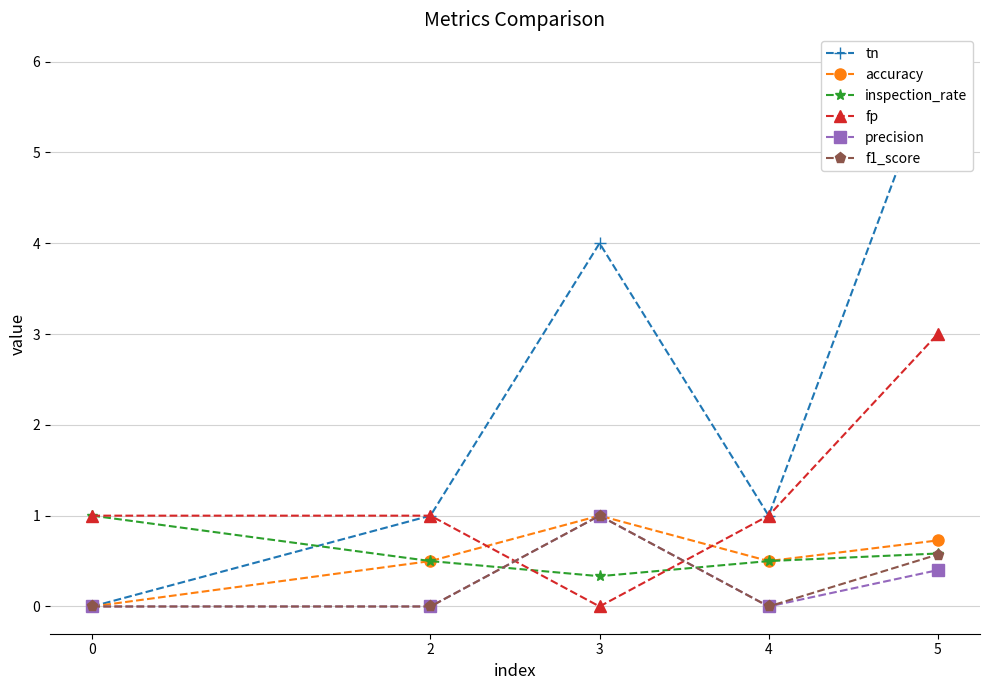

Which series changed the most between 0 and 4?

tn